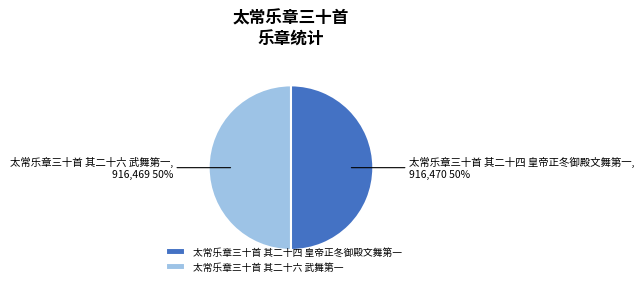

To the nearest percent, what percentage of the pie is 太常乐章三十首 其二十四 皇帝正冬御殿文舞第一?

50%